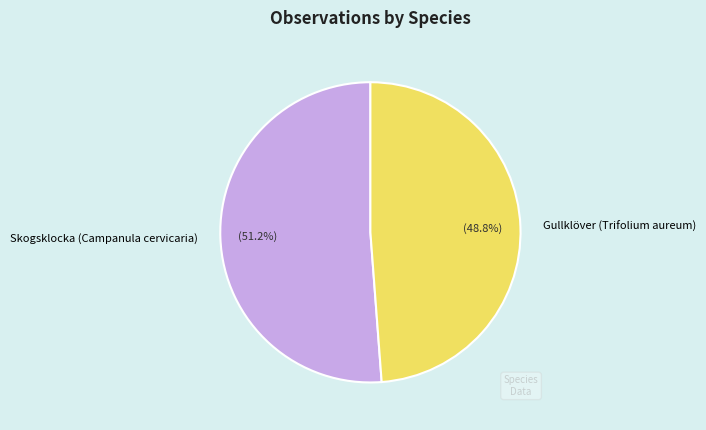

What is the majority slice?

Skogsklocka (Campanula cervicaria)